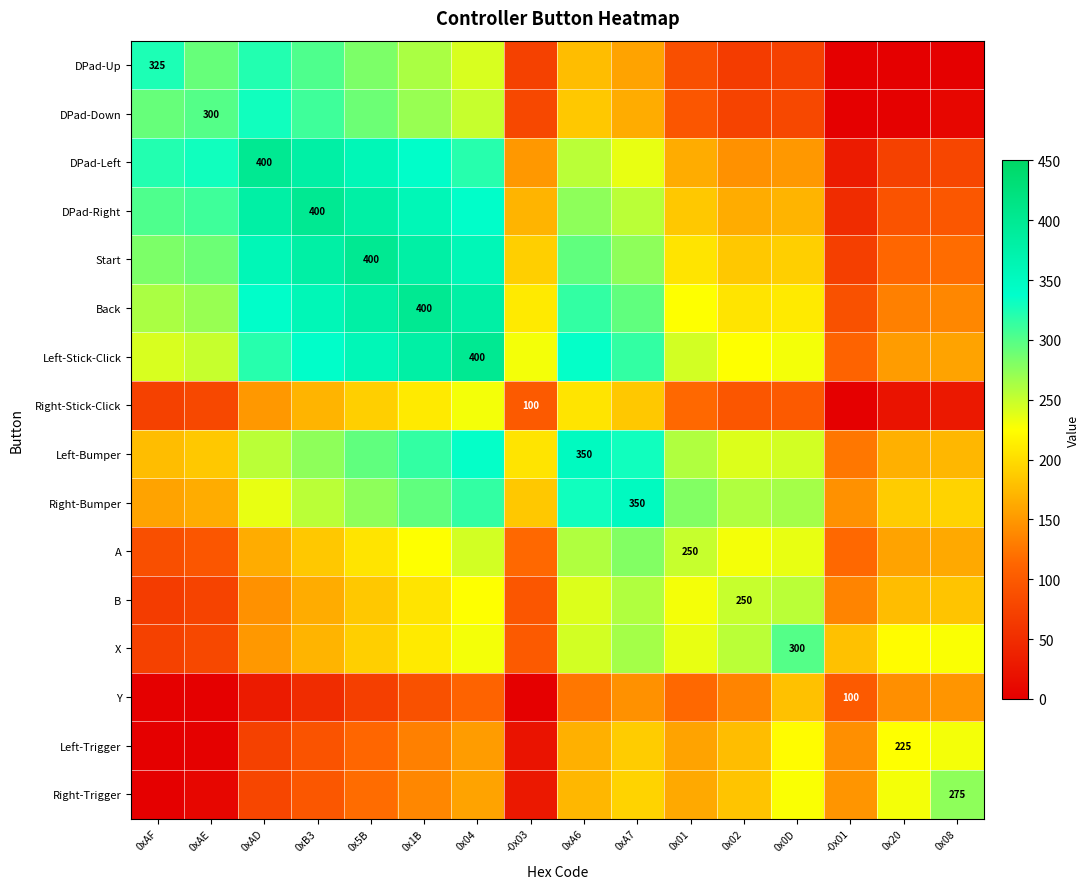

At which label is X closest to 186?

0x5B